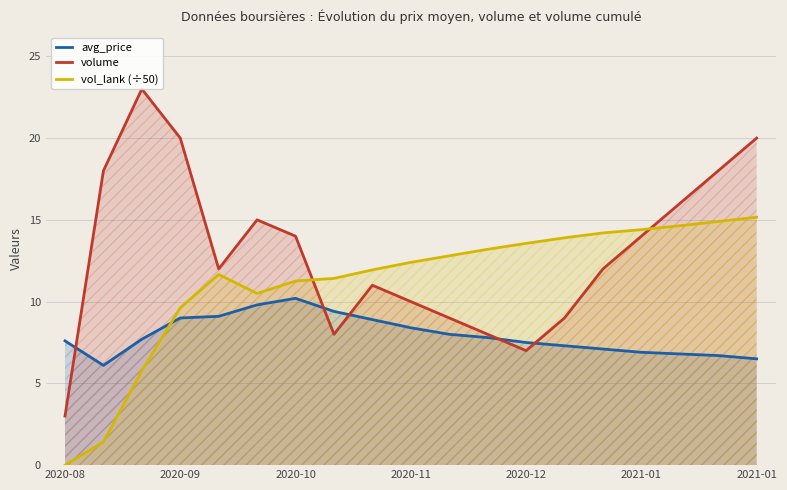

Where is avg_price nearest to the value 8?

10